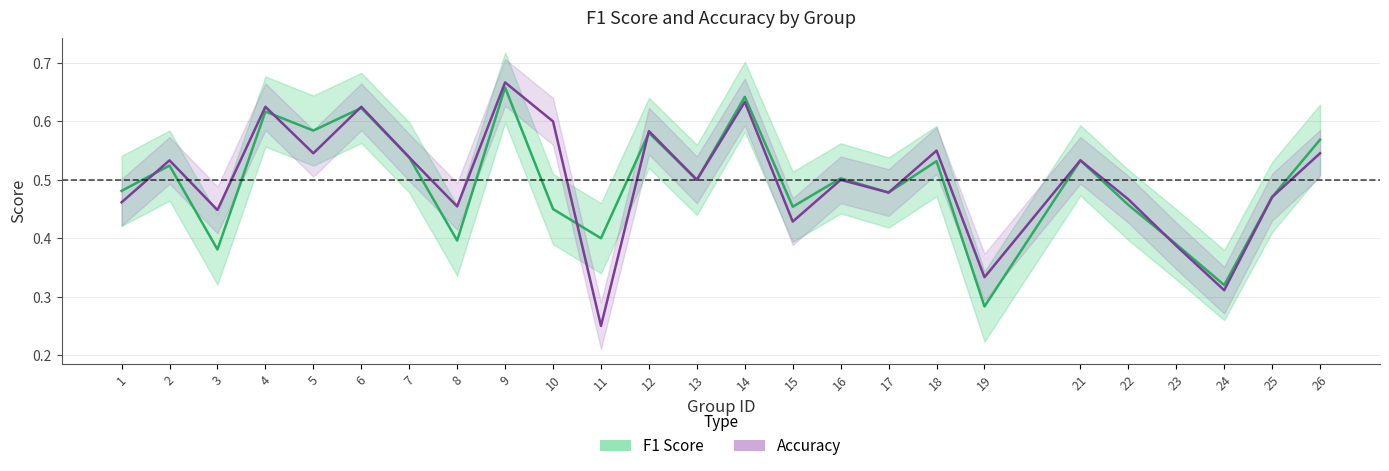

True or false: f1 has more than 1 points higher than both neighbors.

True